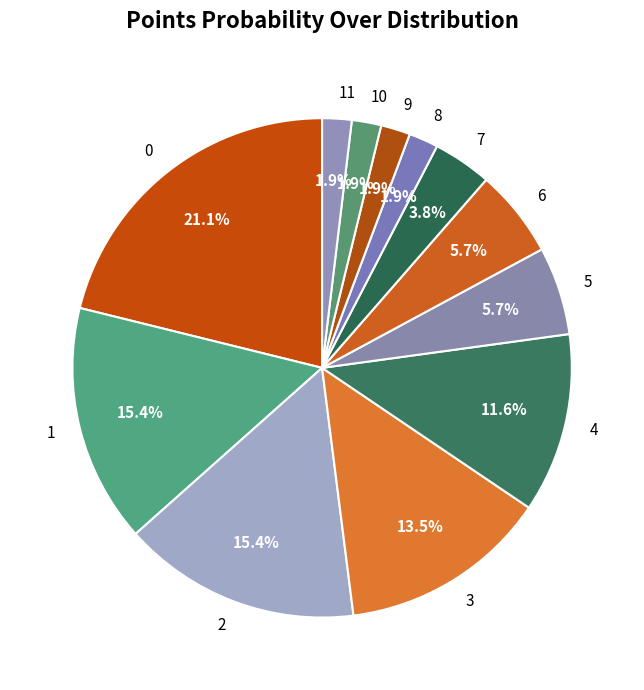

Between 5 and 4, which is larger?

4